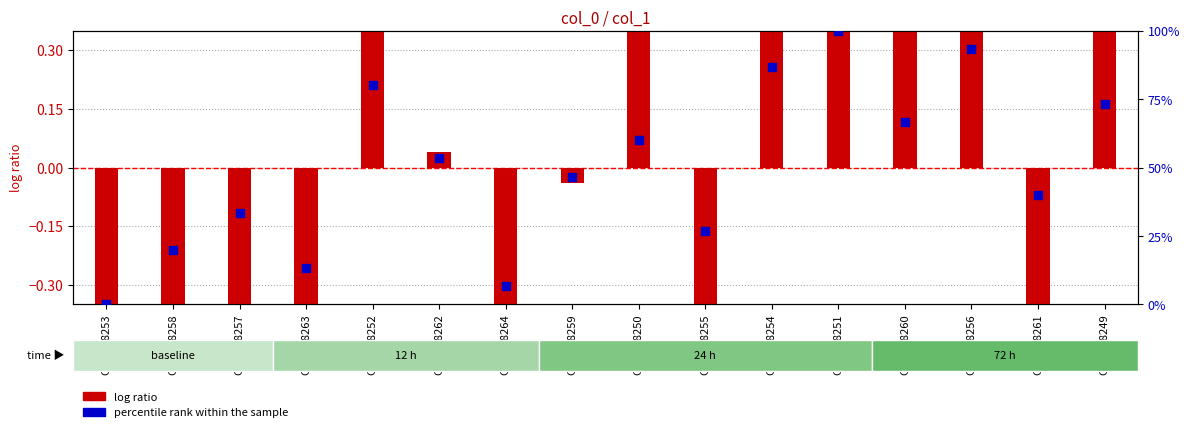

Is the value of log ratio at GSM268253 greater than the value of percentile rank within the sample at GSM268261?

No